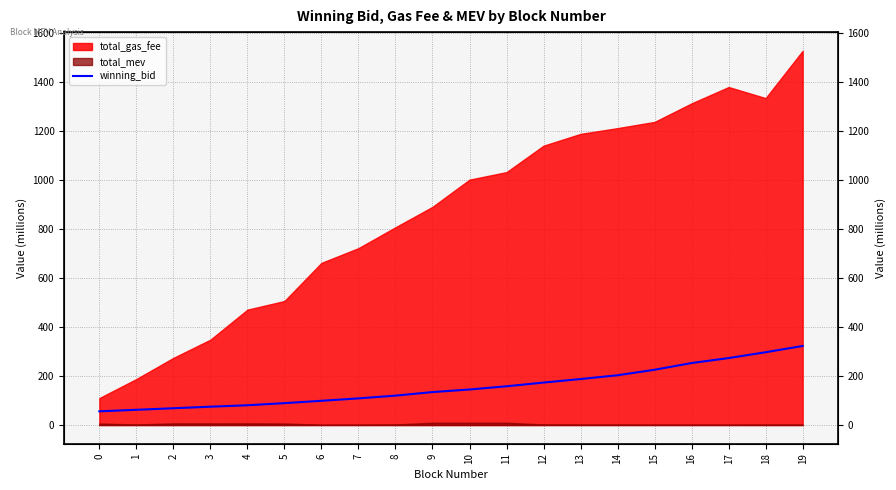

What is the value of the 17th point from the left?

252.8